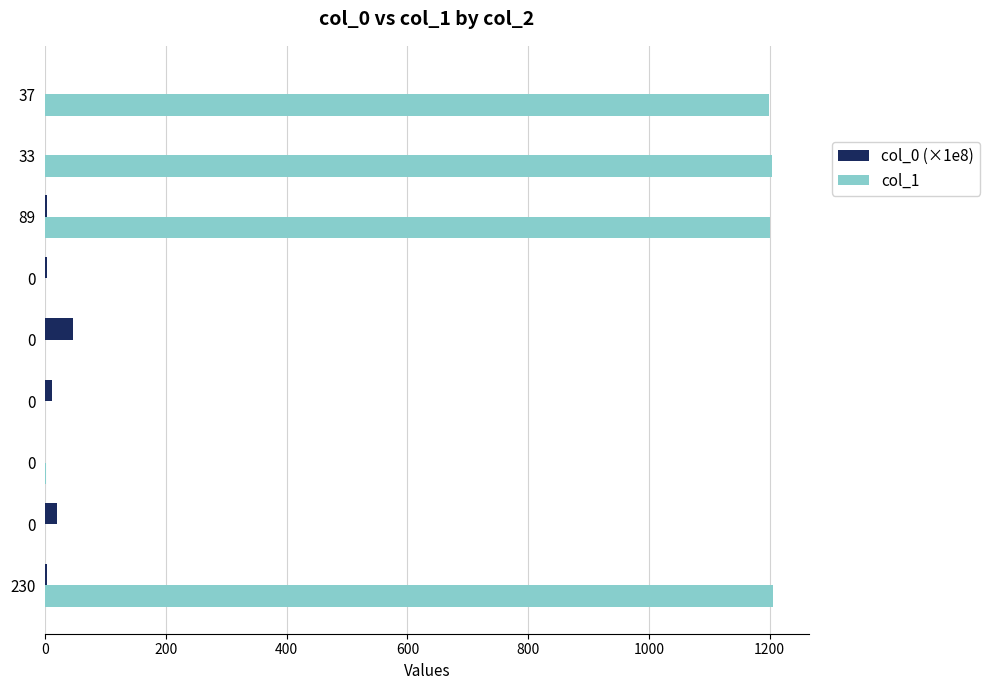

What is the average value of the col_0 (×1e8) series?

9.7